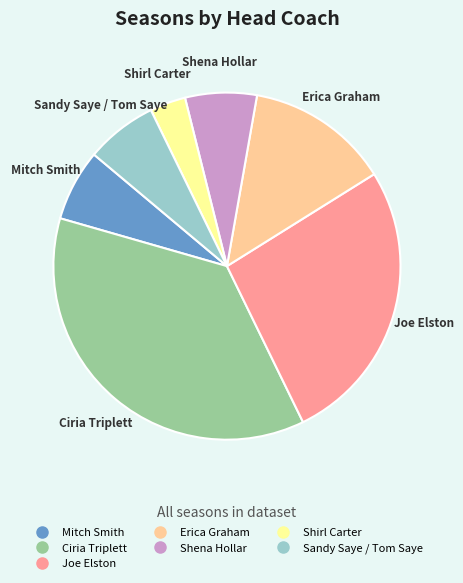

Which slice is the largest?

Ciria Triplett